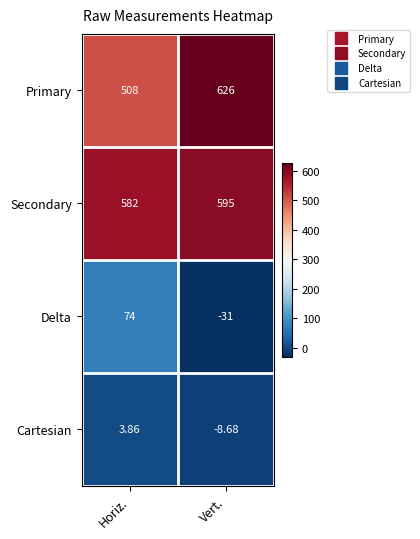

Which series has the largest total across all categories?

Secondary